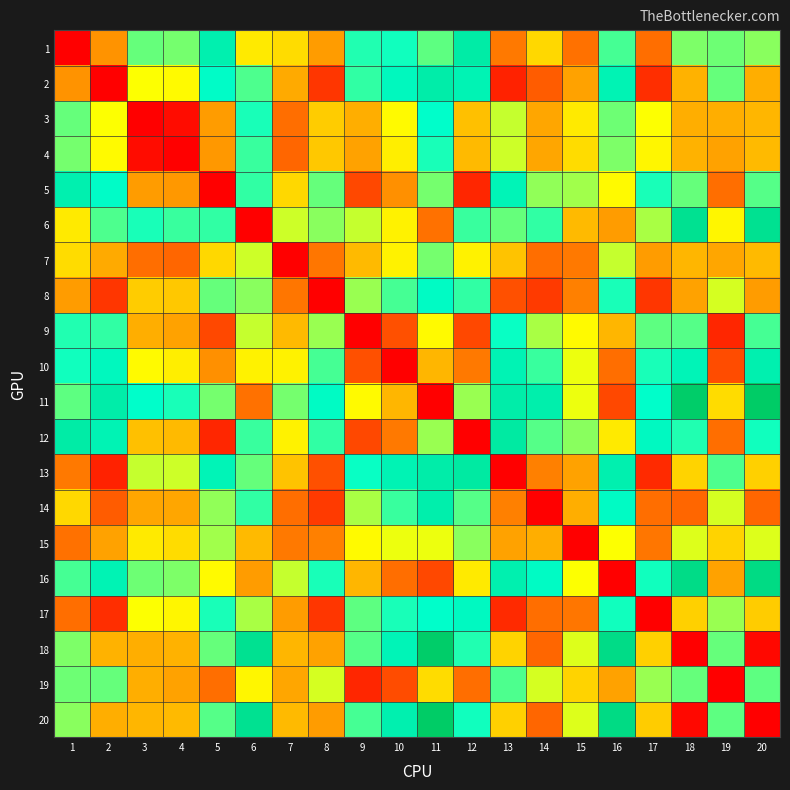

Which series has the widest spread of values?

11